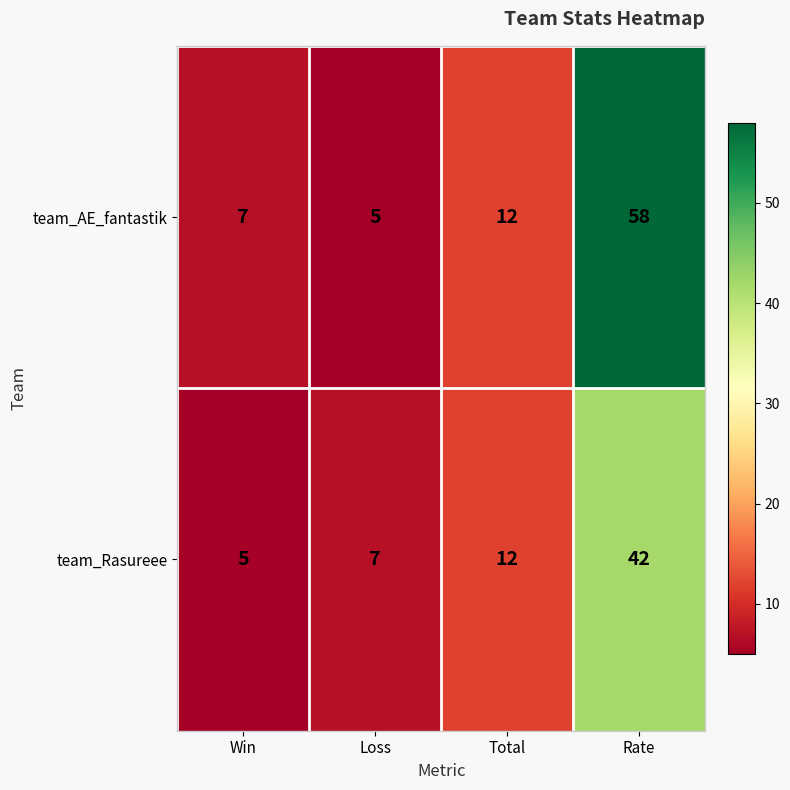

At which category is the sum across all series the highest?

Rate